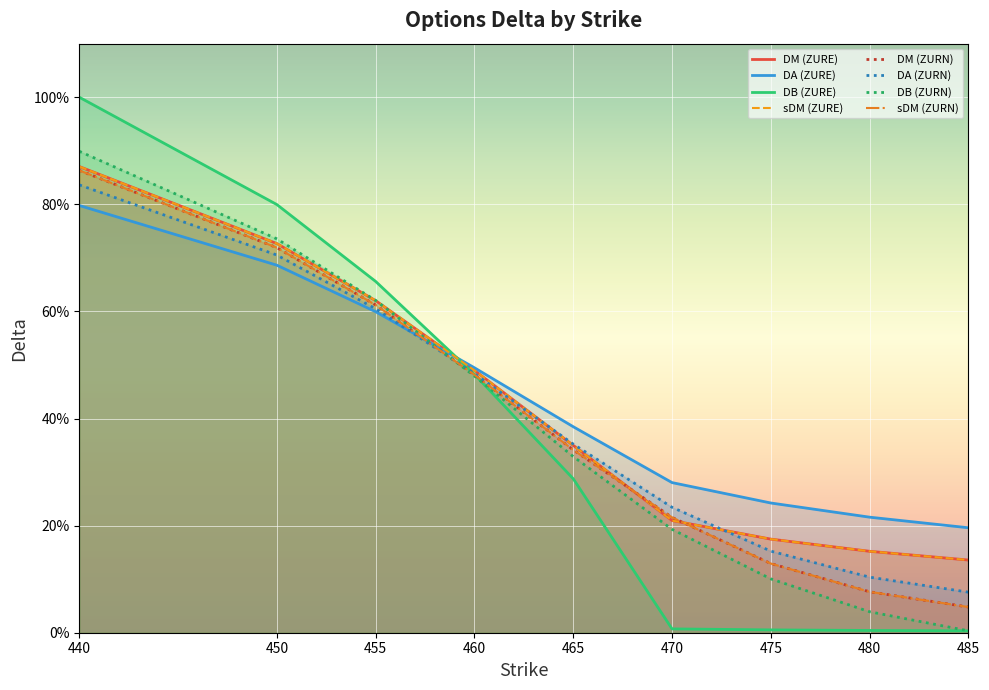

Reading left to right, what are all the values shown in this chart?

DM: 440=0.9	450=0.7	455=0.6	460=0.5	465=0.3	470=0.2	475=0.2	480=0.2	485=0.1	440=0.9	450=0.7	455=0.6	460=0.5	465=0.3	470=0.2	475=0.1	480=0.1	485=0.0
DA: 440=0.8	450=0.7	455=0.6	460=0.5	465=0.4	470=0.3	475=0.2	480=0.2	485=0.2	440=0.8	450=0.7	455=0.6	460=0.5	465=0.4	470=0.2	475=0.2	480=0.1	485=0.1
DB: 440=1.0	450=0.8	455=0.7	460=0.5	465=0.3	470=0.0	475=0.0	480=0.0	485=0.0	440=0.9	450=0.7	455=0.6	460=0.5	465=0.3	470=0.2	475=0.1	480=0.0	485=0.0
sDM: 440=0.9	450=0.7	455=0.6	460=0.5	465=0.3	470=0.2	475=0.2	480=0.2	485=0.1	440=0.9	450=0.7	455=0.6	460=0.5	465=0.3	470=0.2	475=0.1	480=0.1	485=0.0